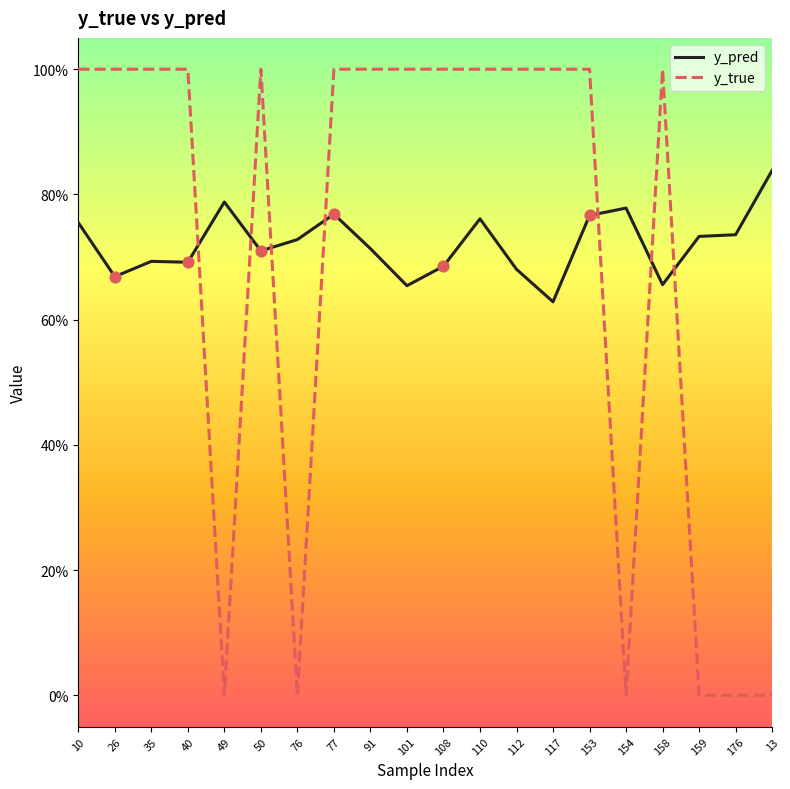

What are all the series names shown in the legend?

y_pred, y_true